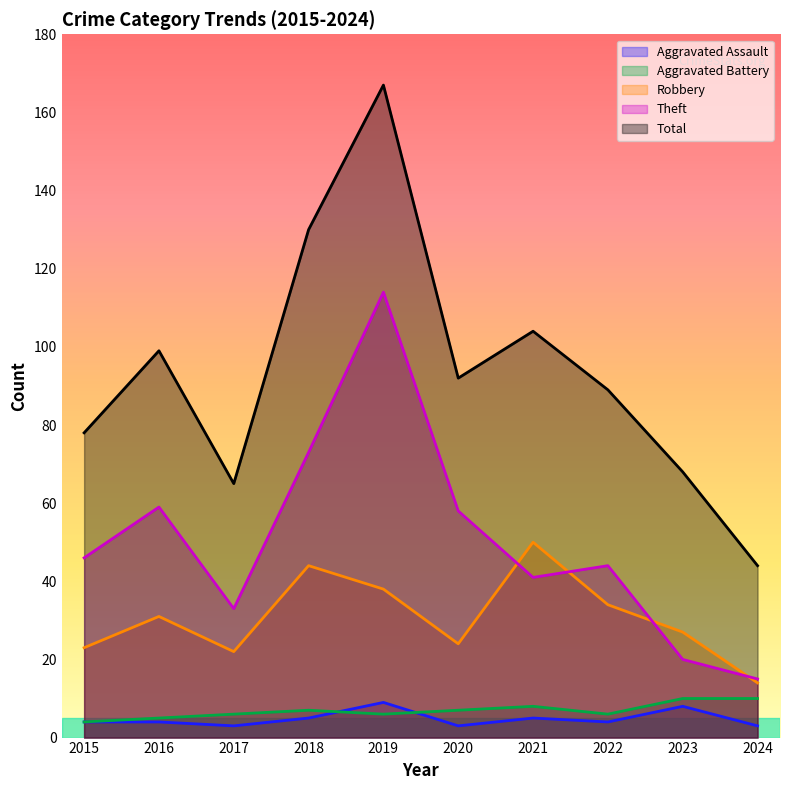

What is the value of the Aggravated Battery point at the 3rd from the left?

6